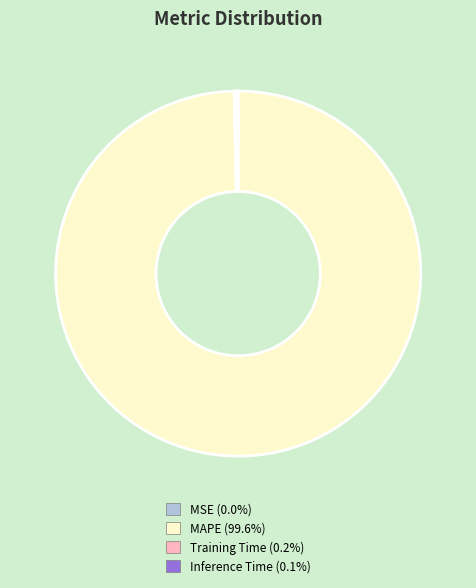

Does MAPE (99.6%) represent more than half of the total?

Yes